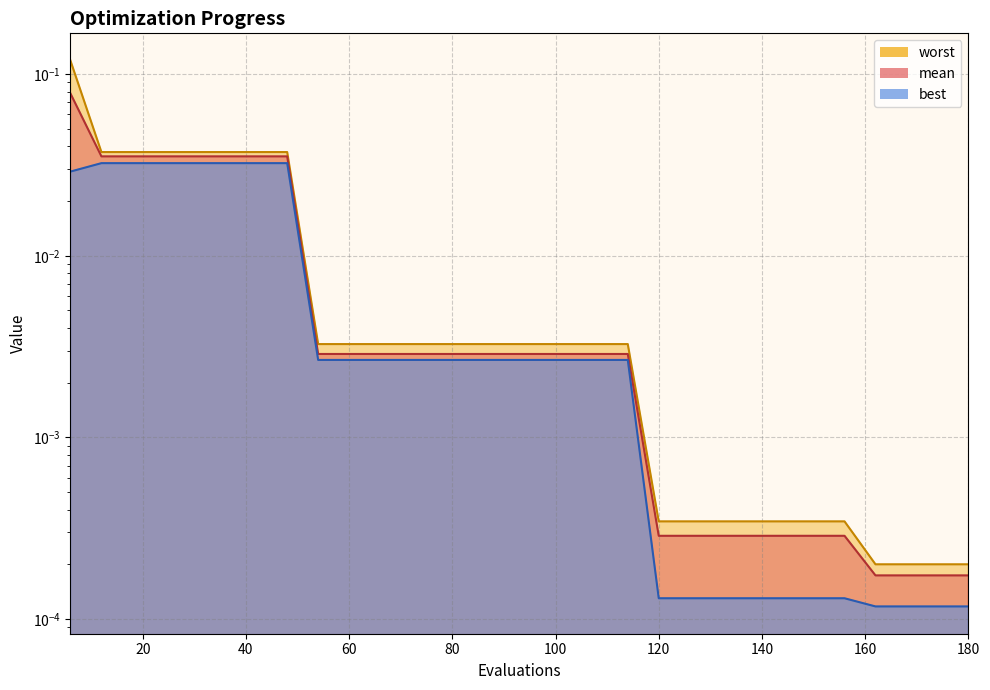

At which category does the chart reach its minimum across all series?

162